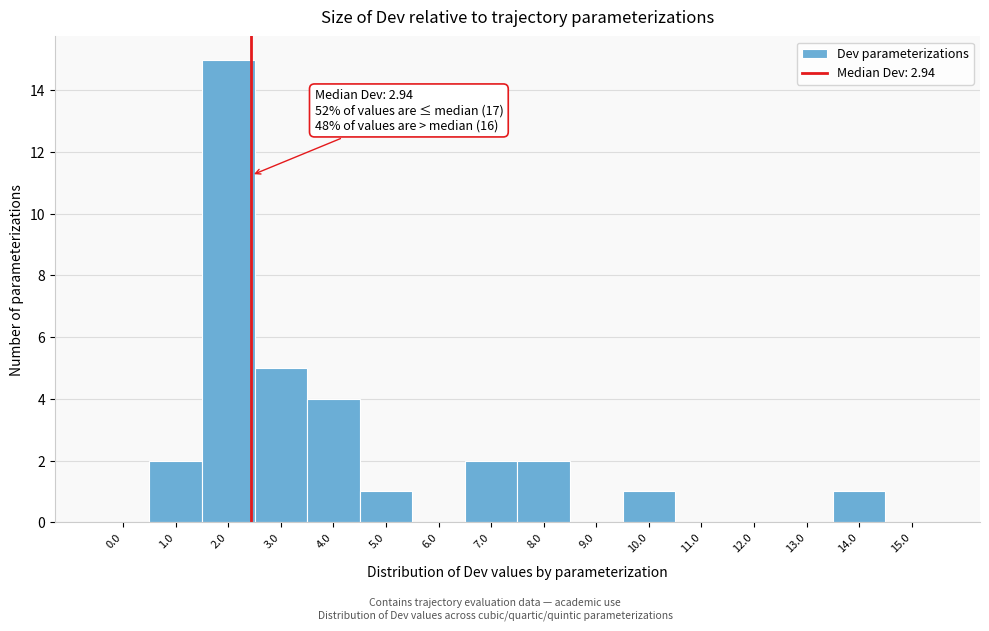

Reading left to right, what are all the values shown in this chart?

0.0=0	1.0=2	2.0=15	3.0=5	4.0=4	5.0=1	6.0=0	7.0=2	8.0=2	9.0=0	10.0=1	11.0=0	12.0=0	13.0=0	14.0=1	15.0=0